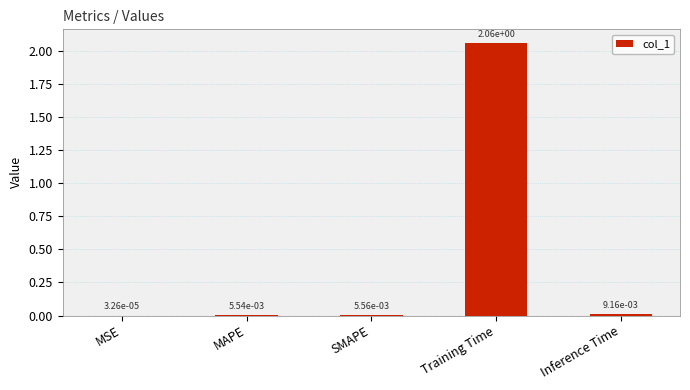

At which category does the chart reach its peak across all series?

Training Time